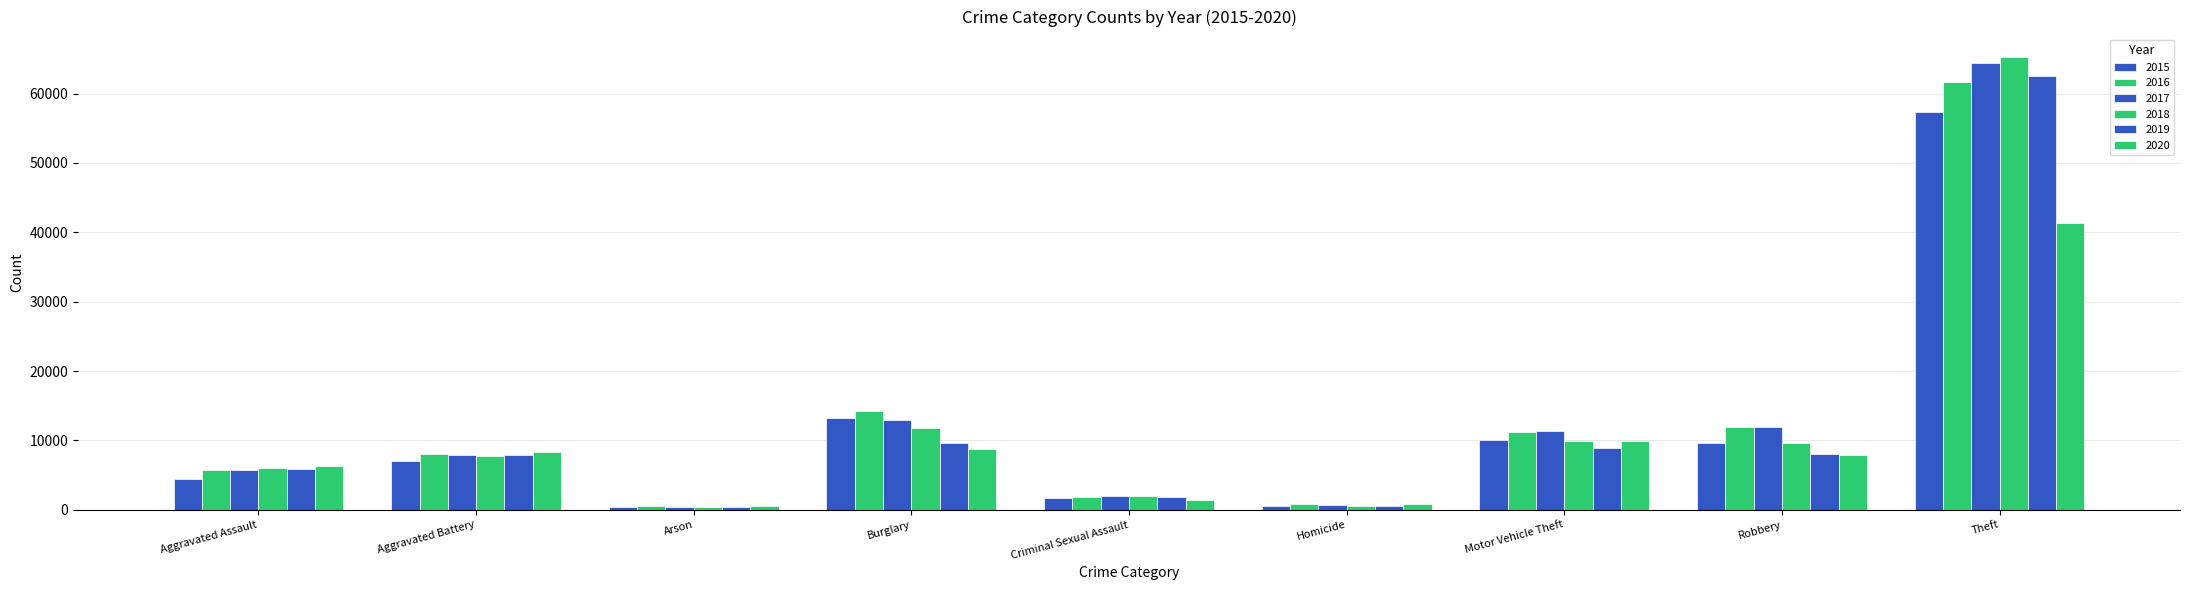

How many groups of bars are there?

9